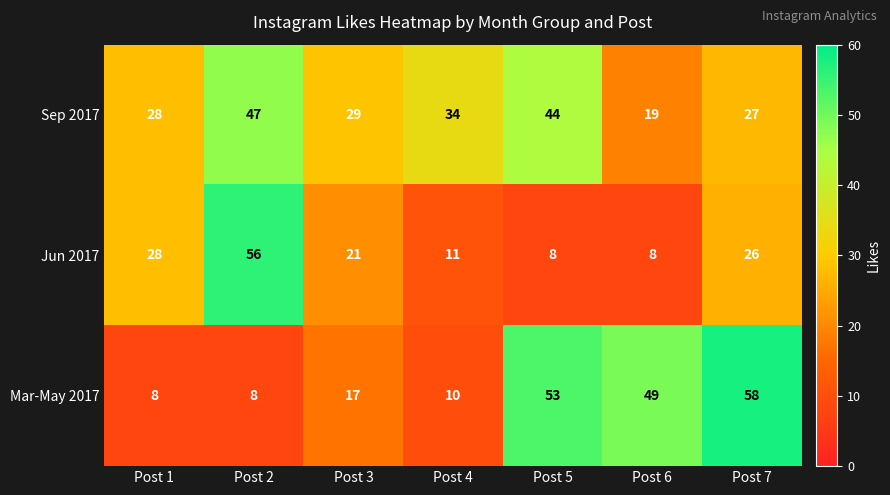

Which category has the highest value across all series?

Post 7